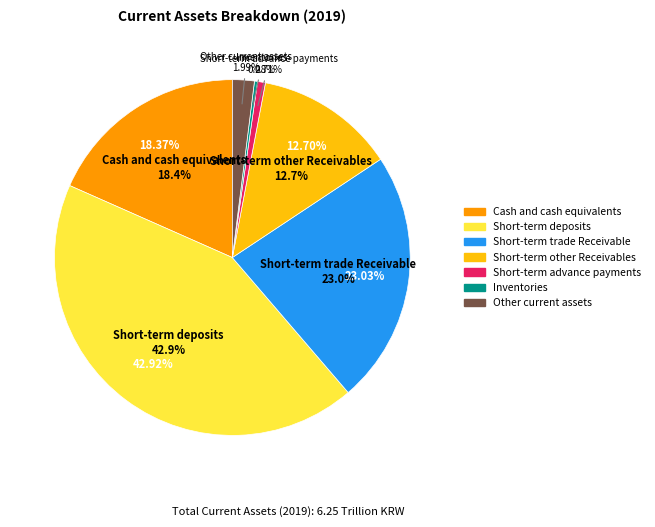

Which slice is the smallest?

Inventories